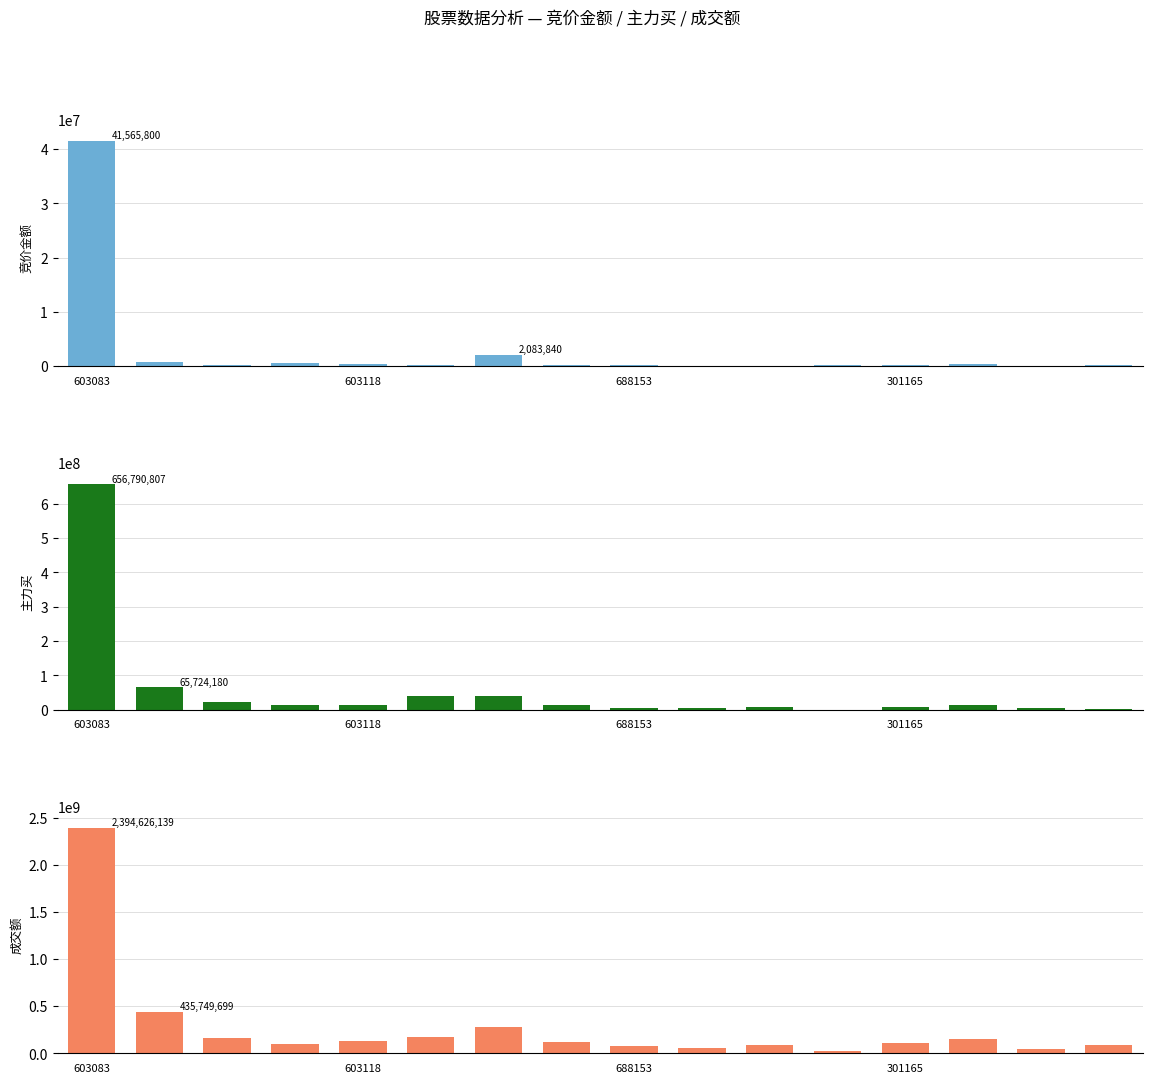

What is the difference between the 成交额 values at 603083 and 688153?

2316652766